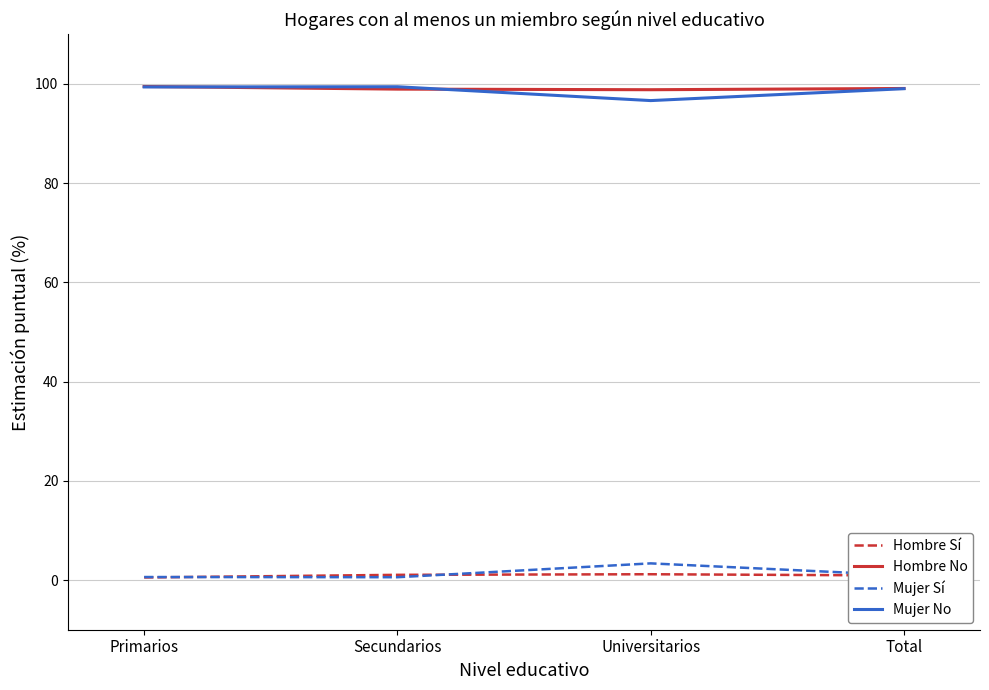

The value of Hombre No at Total is 99.1. True or false?

True